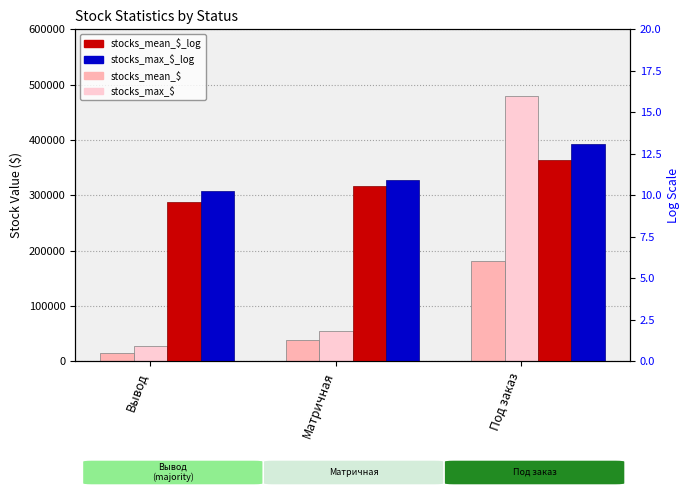

What is the difference between the highest and lowest values at Под заказ?

479994.5